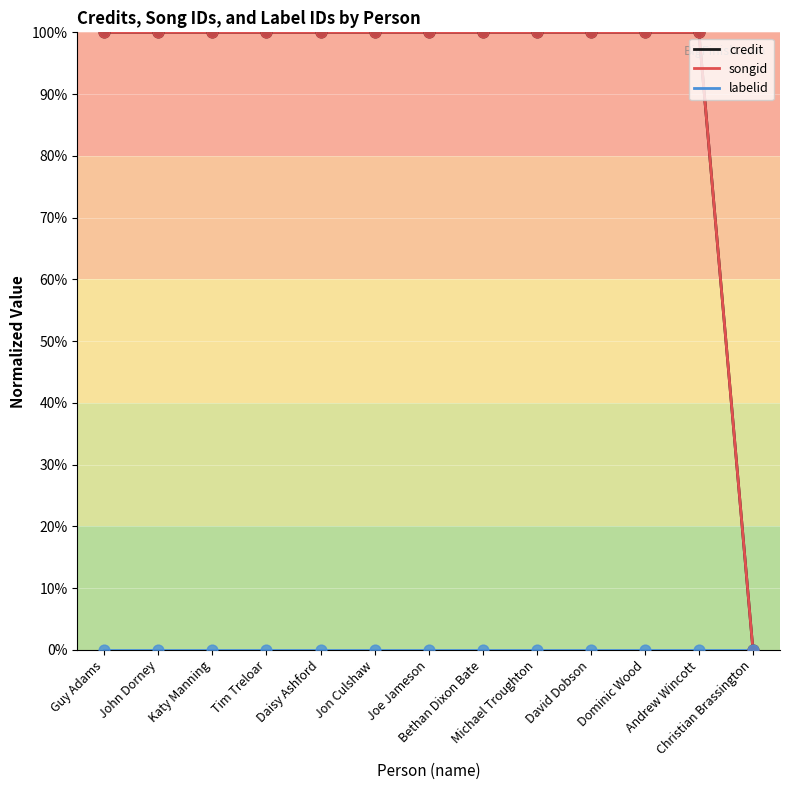

At which category is the sum across all series the highest?

Guy Adams